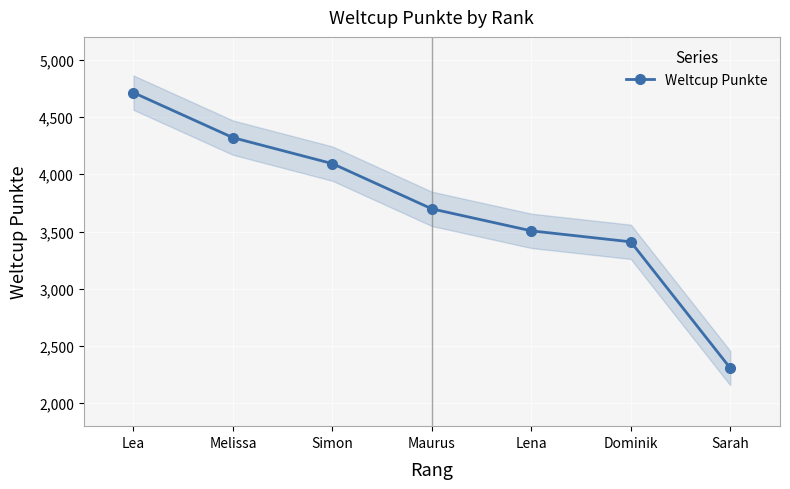

Reading left to right, transcribe all the data shown in this chart.

4713	4320	4093	3698	3506	3410	2307